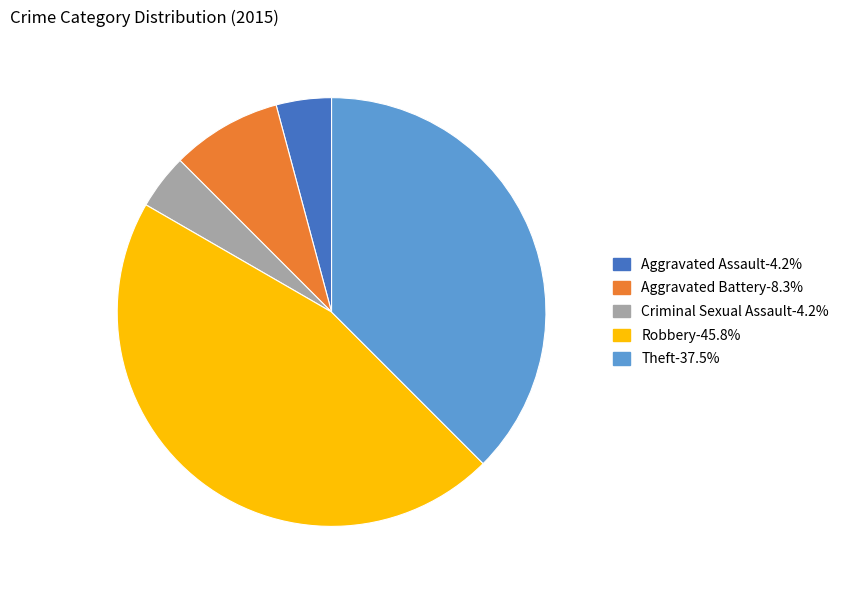

Approximately how many times larger is the value at Theft compared to Aggravated Battery?

4.5